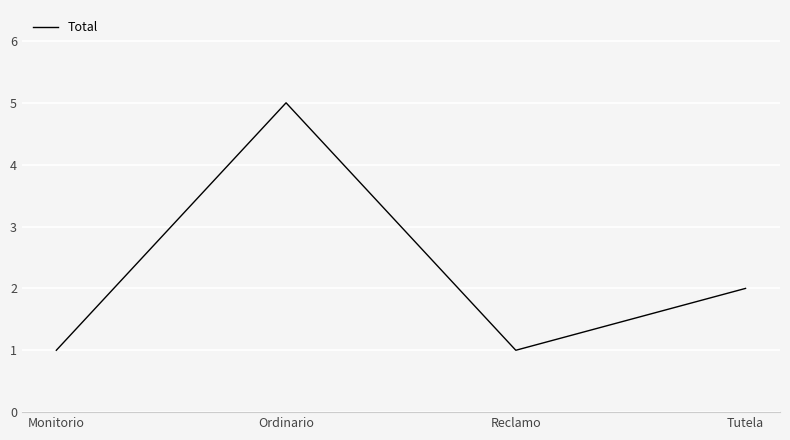

What is the sum of all values?

9